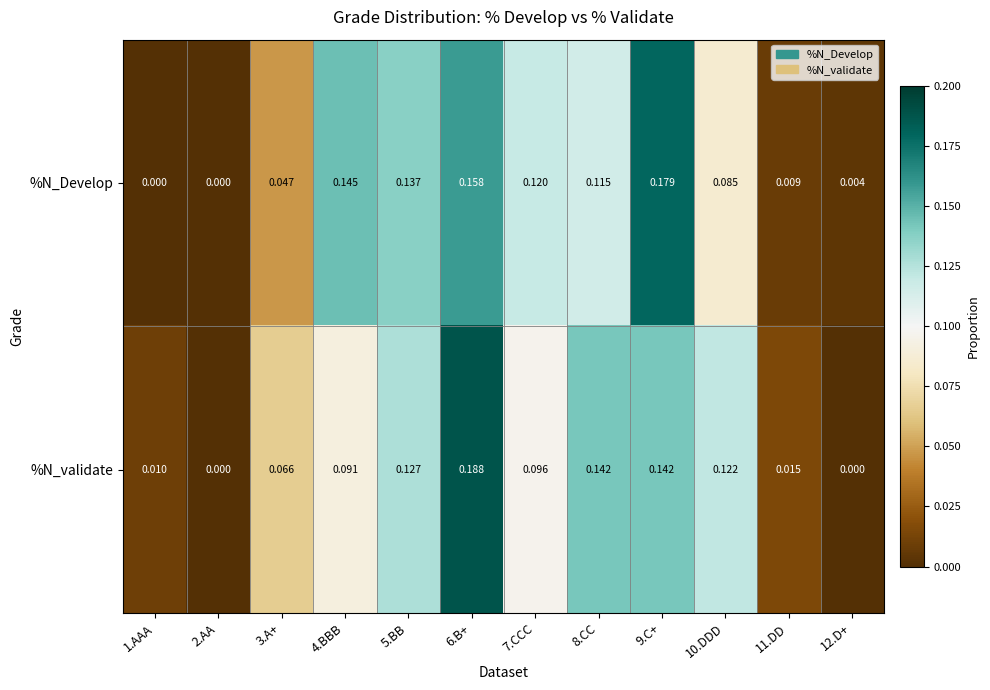

Which series has the largest range (max minus min)?

%N_validate